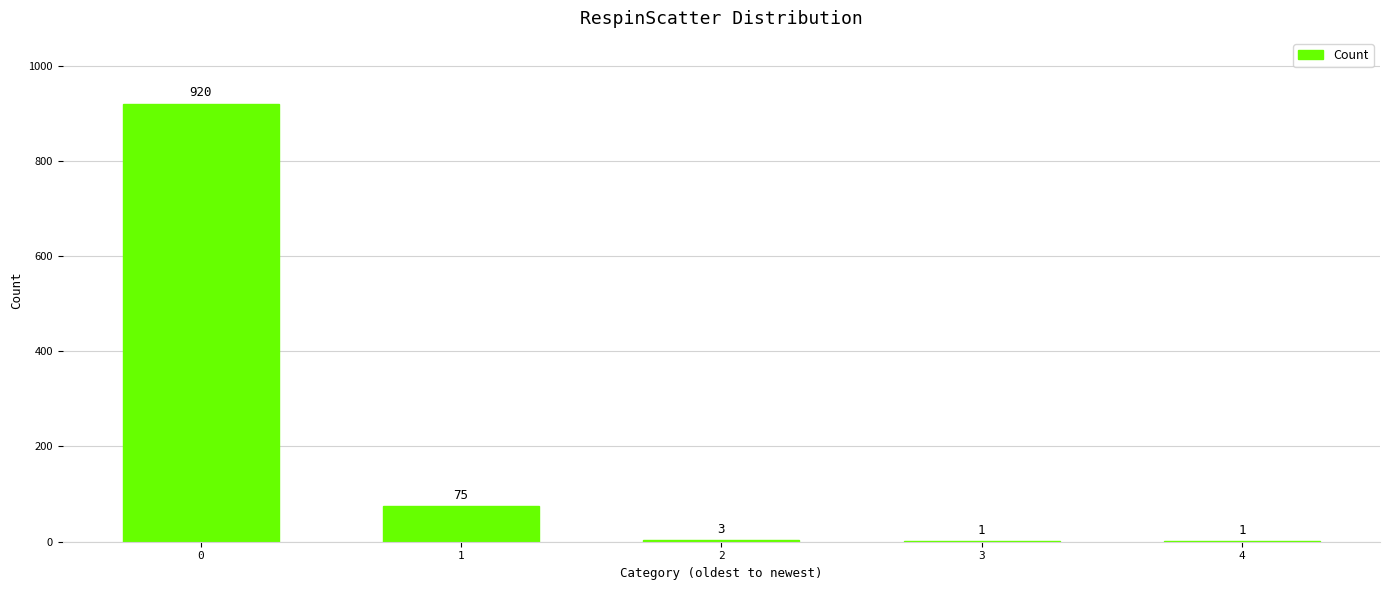

What is the sum of the values at 0 and 1?

995